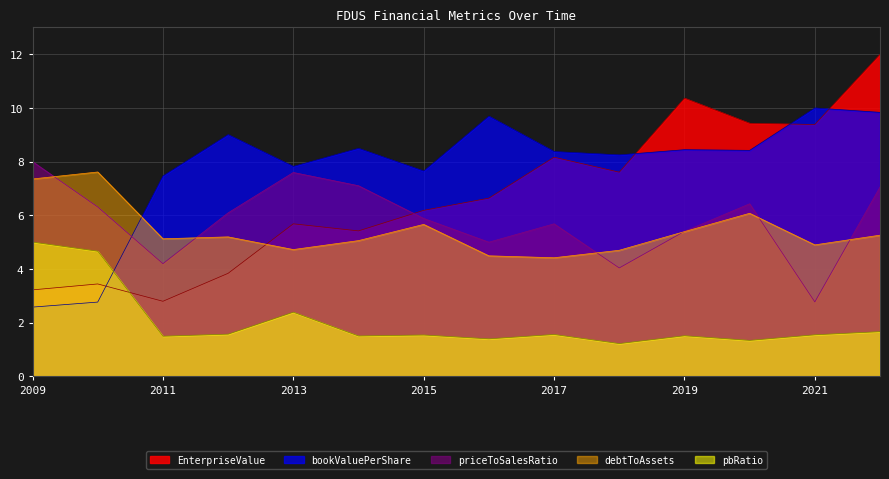

The value of bookValuePerShare at 2015 is 7.6. True or false?

True